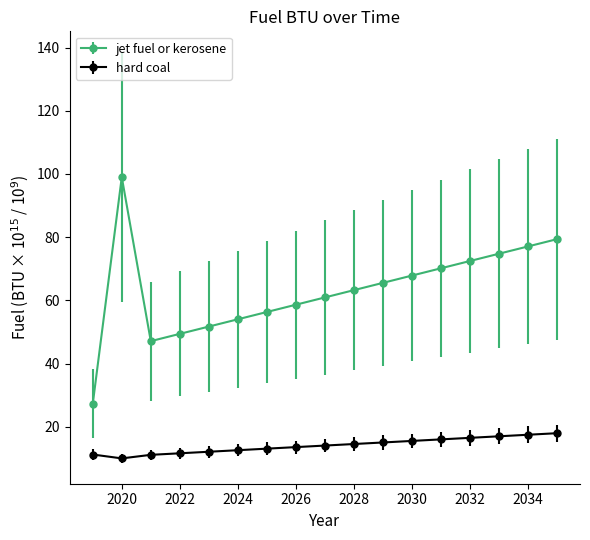

Which series has the largest total across all categories?

jet fuel or kerosene